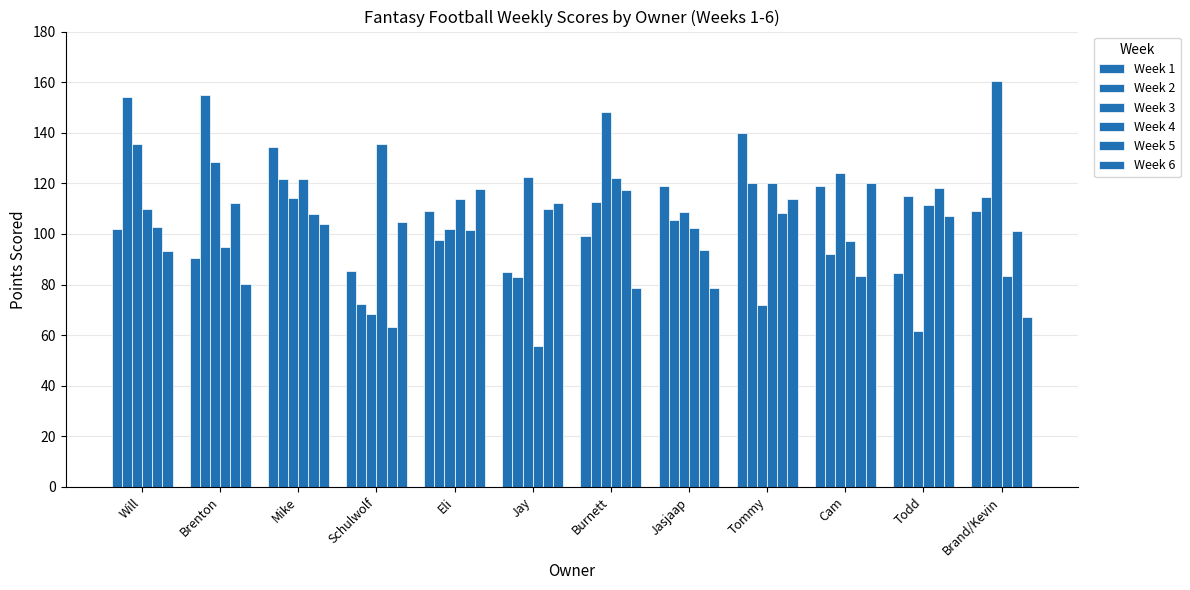

How many data points in Week 2 are less than 114?

6